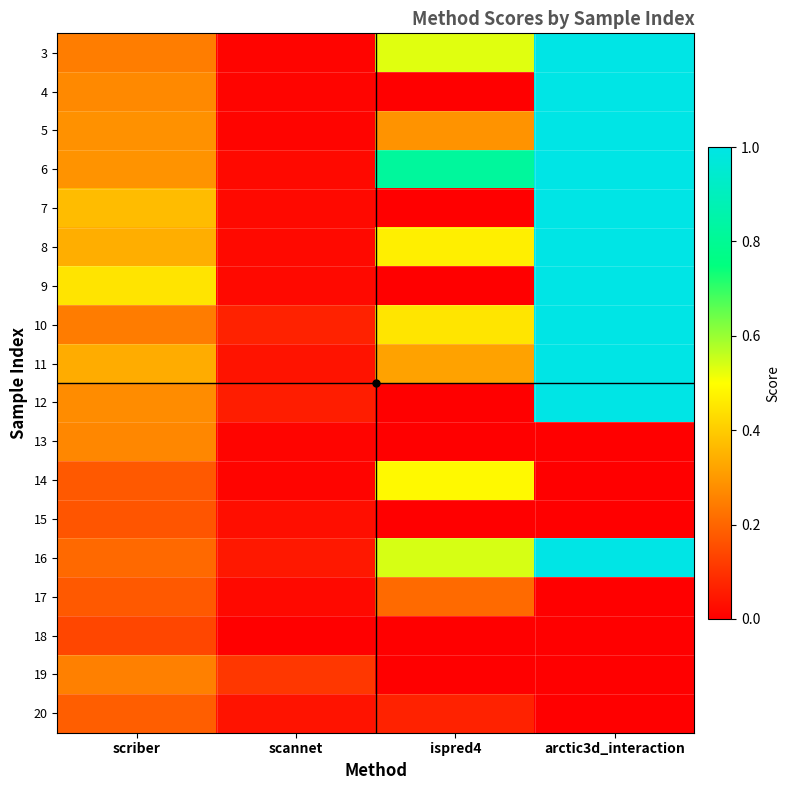

Between arctic3d_interaction and ispred4, which is larger?

arctic3d_interaction